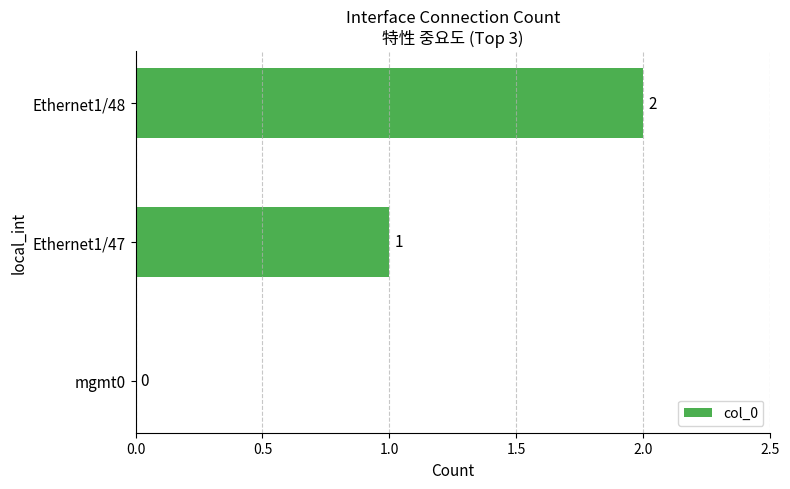

Is it true that the value at Ethernet1/47 is 1?

True